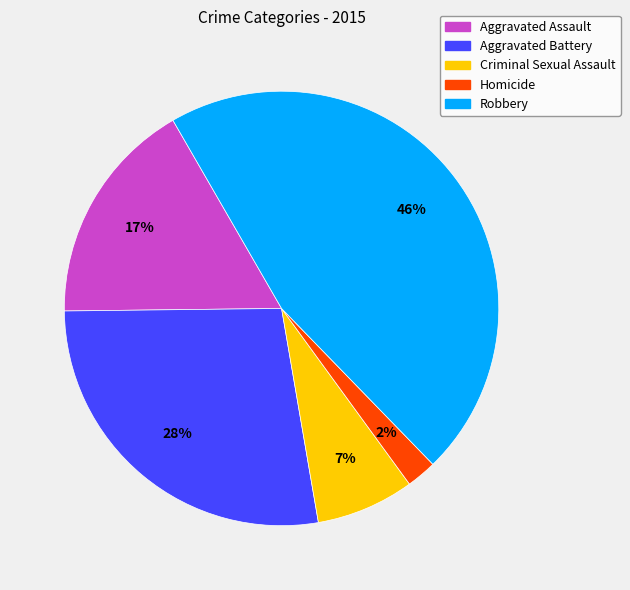

Is there a majority slice in this chart?

No